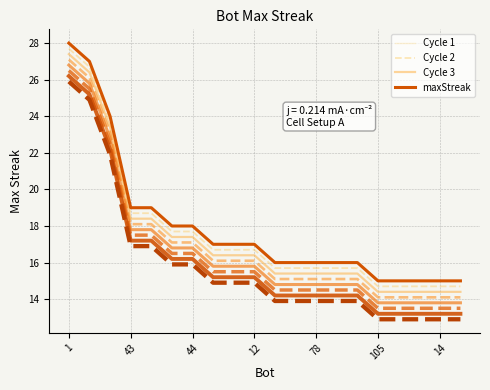

How many lines are shown in the chart?

4